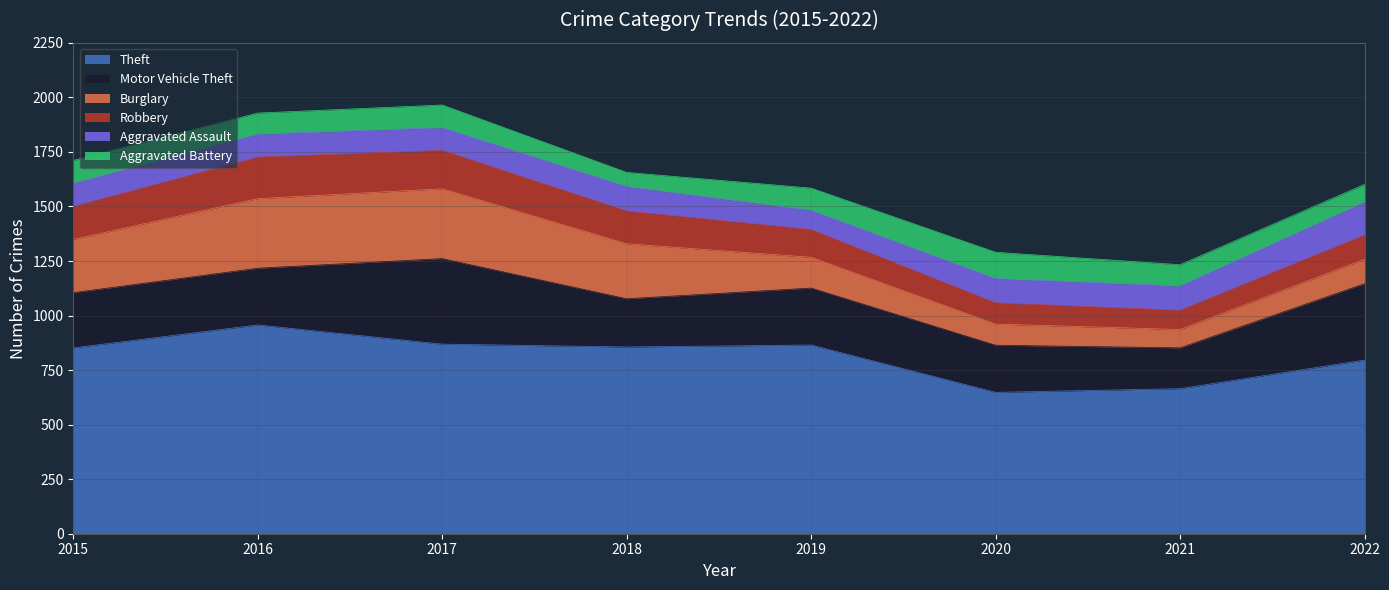

At which category does Theft reach its first local valley?

2018